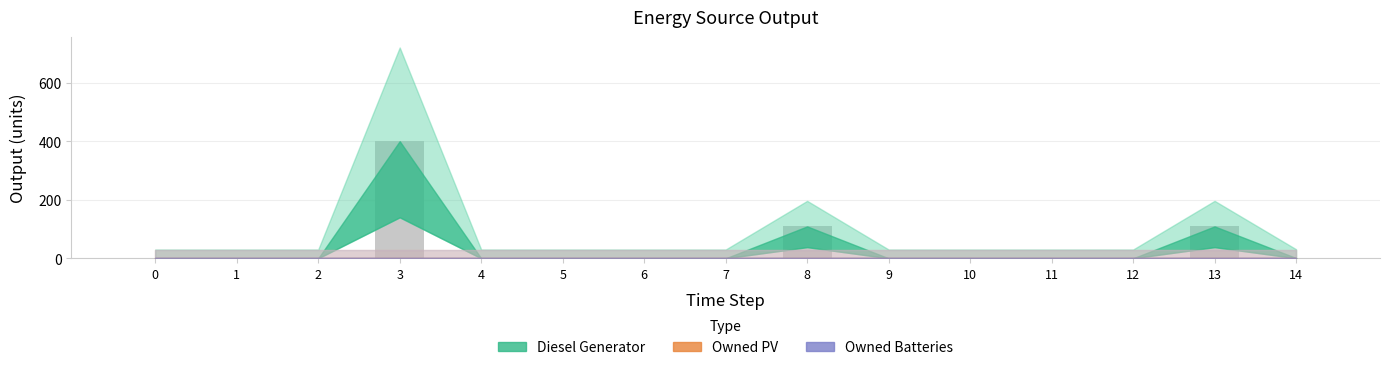

What is the sum of all values?

619